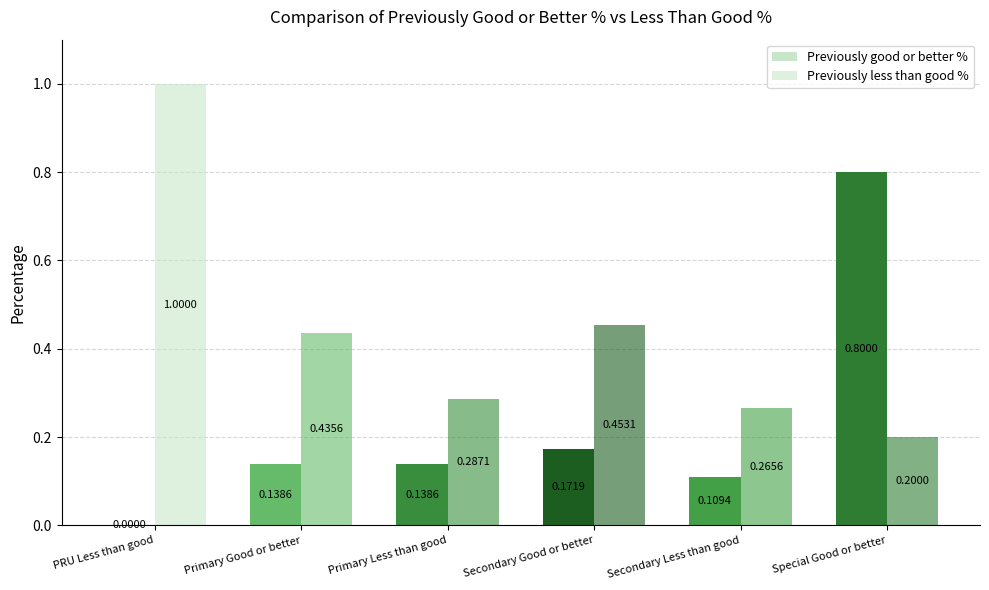

Are the bars grouped side by side (vs. stacked)?

Yes